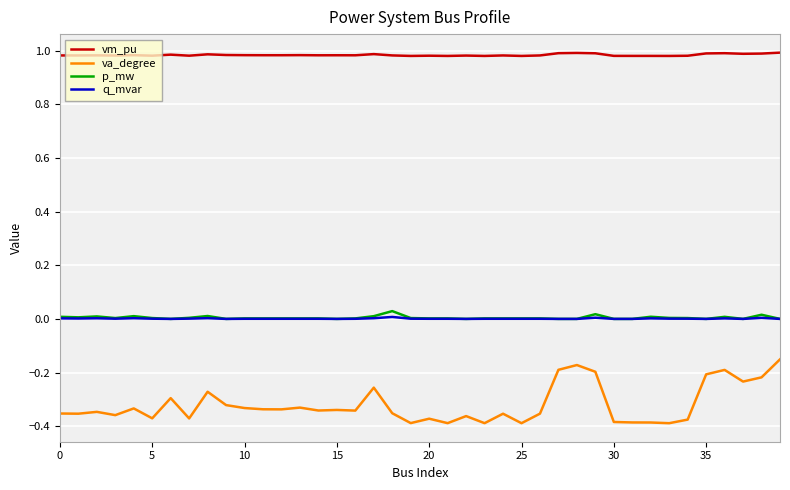

Which series has the largest total across all categories?

vm_pu